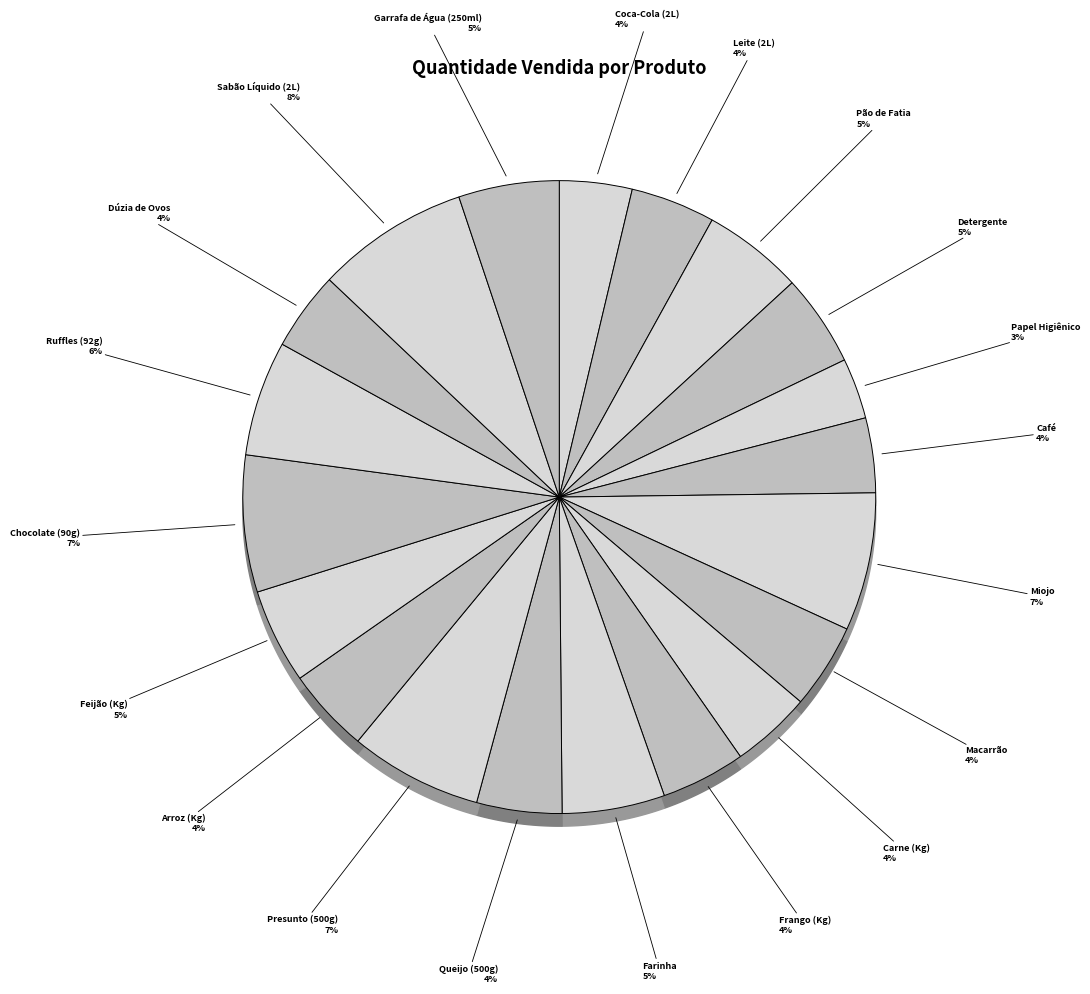

What is the largest slice in the pie chart?

Sabão Líquido (2L)